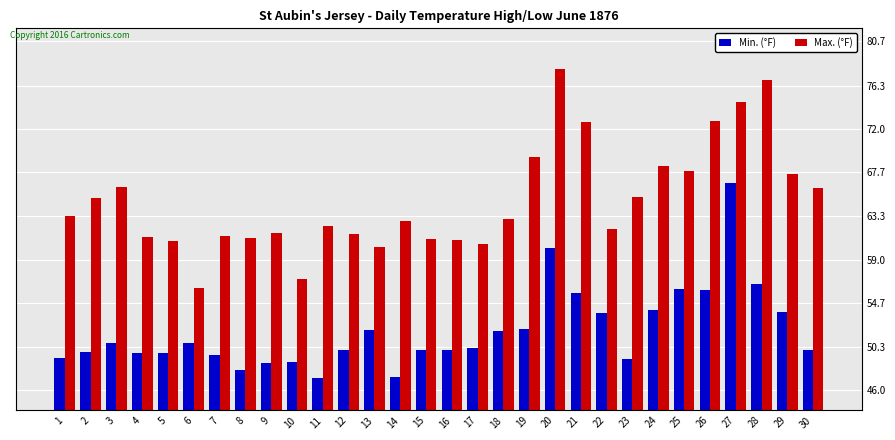

At 5, list the series in order from smallest to largest.

Min. (°F), Max. (°F)